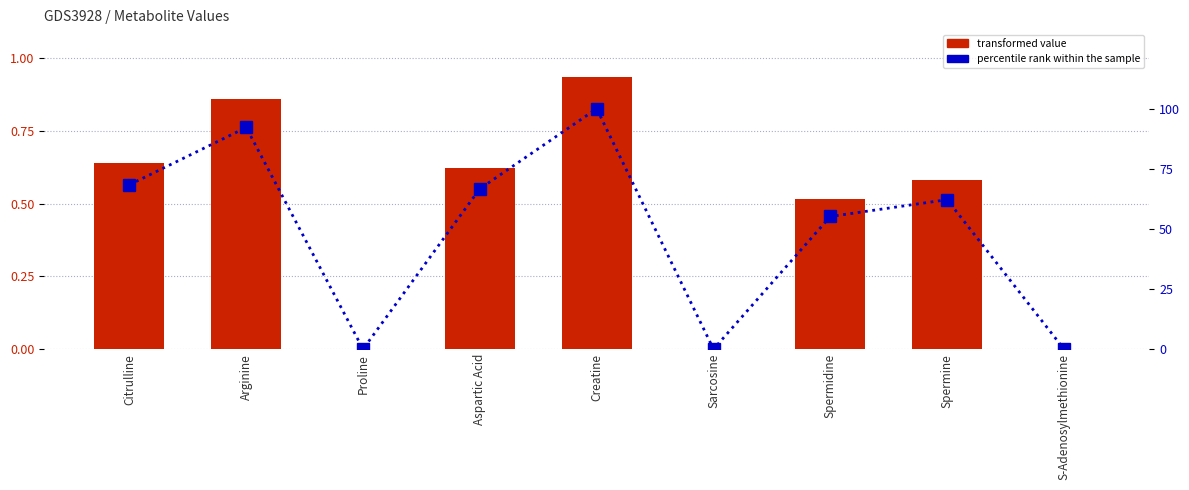

At which category is the sum across all series the highest?

Creatine